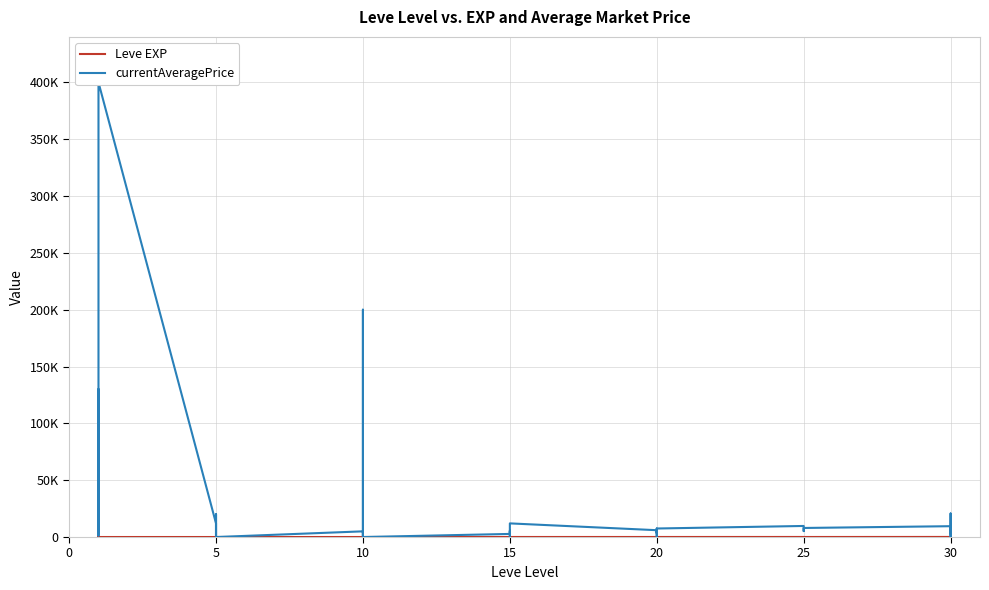

How many values in the Leve EXP series exceed 20?

19